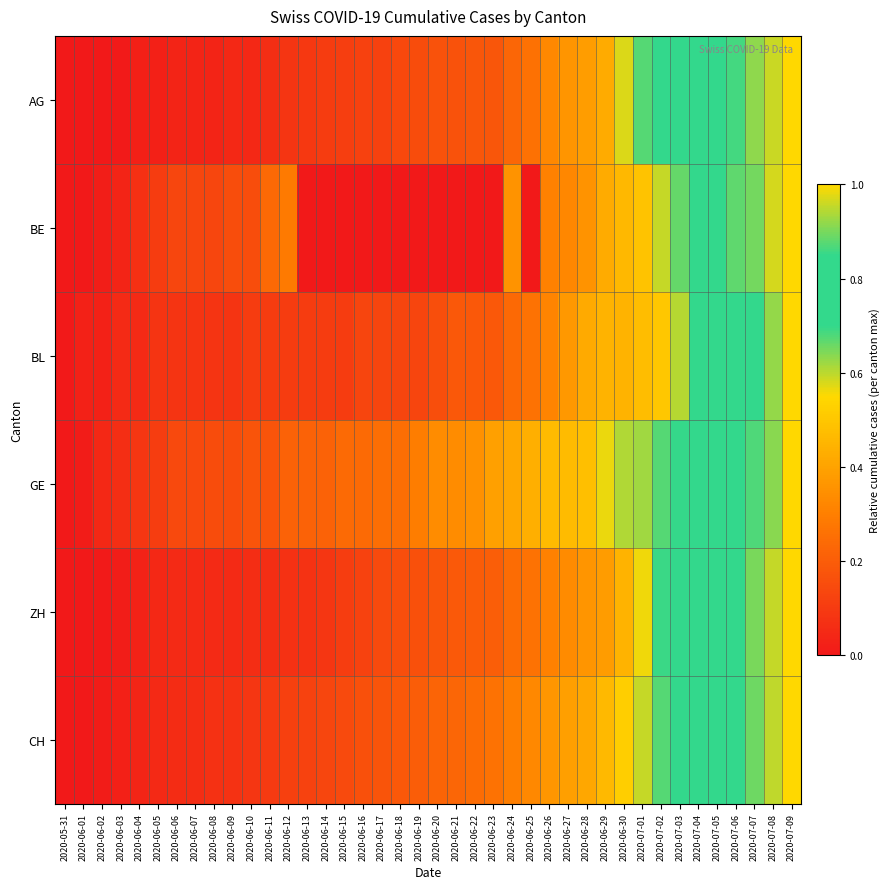

What is the greatest value displayed?

1.0